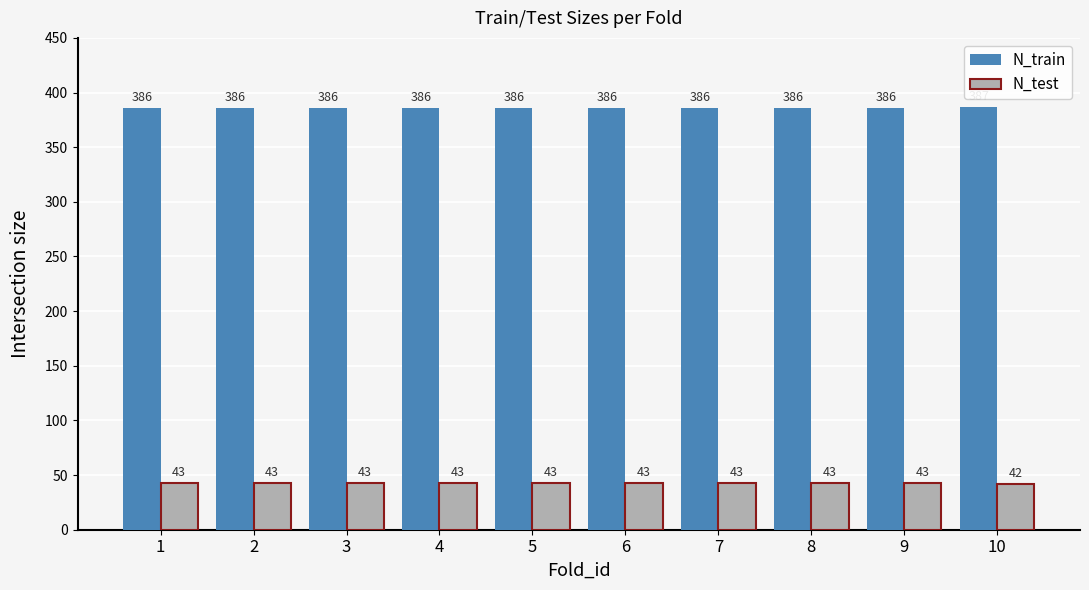

List the series in order of their overall mean, highest first.

N_train, N_test